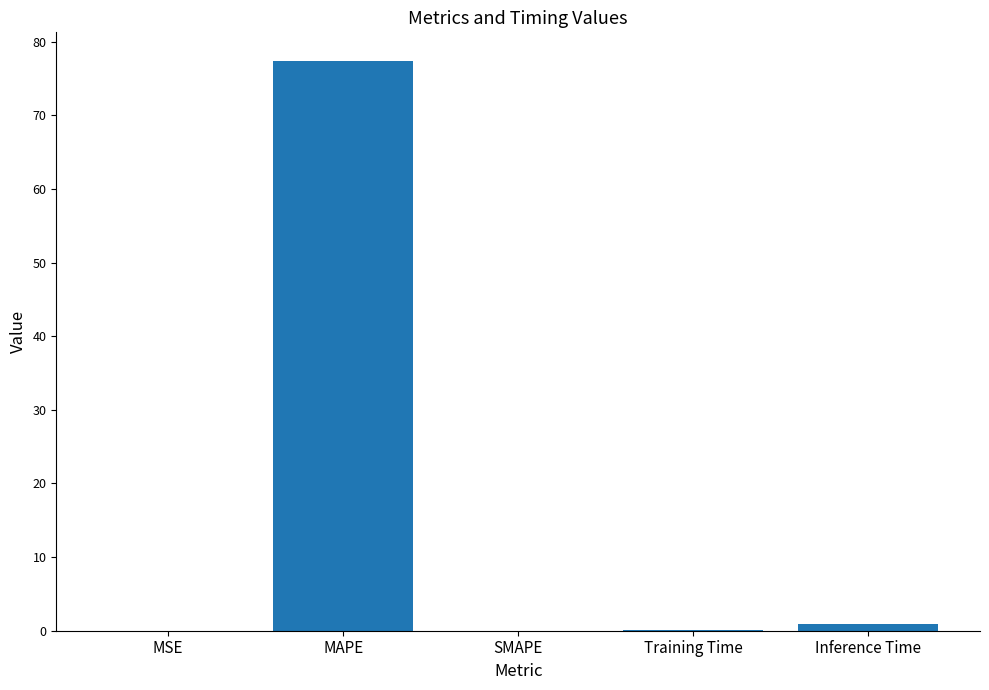

The value at SMAPE is 0.0. True or false?

True